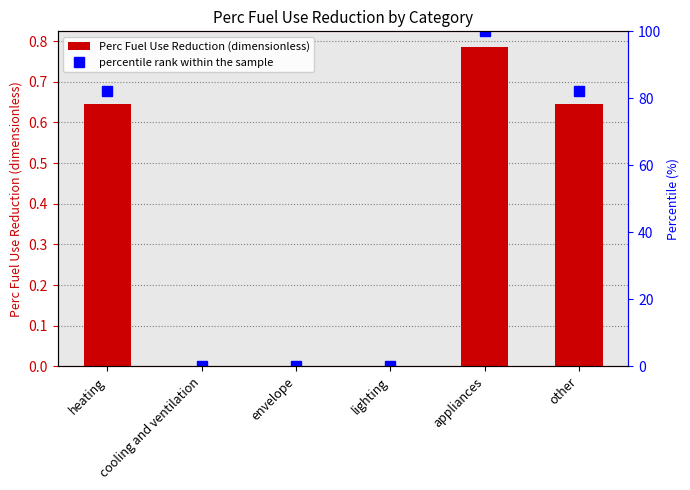

Where is percentile rank within the sample nearest to the value 50?

heating